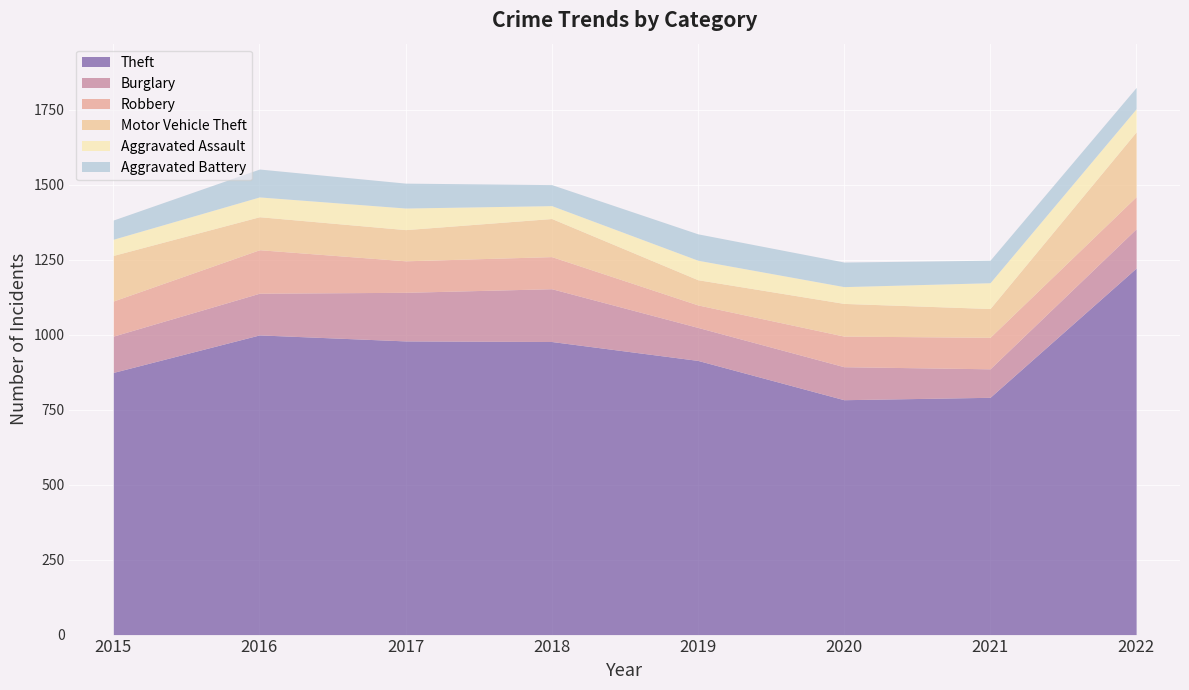

Rank the series at 2020 from lowest to highest value.

Aggravated Assault, Aggravated Battery, Robbery, Motor Vehicle Theft, Burglary, Theft